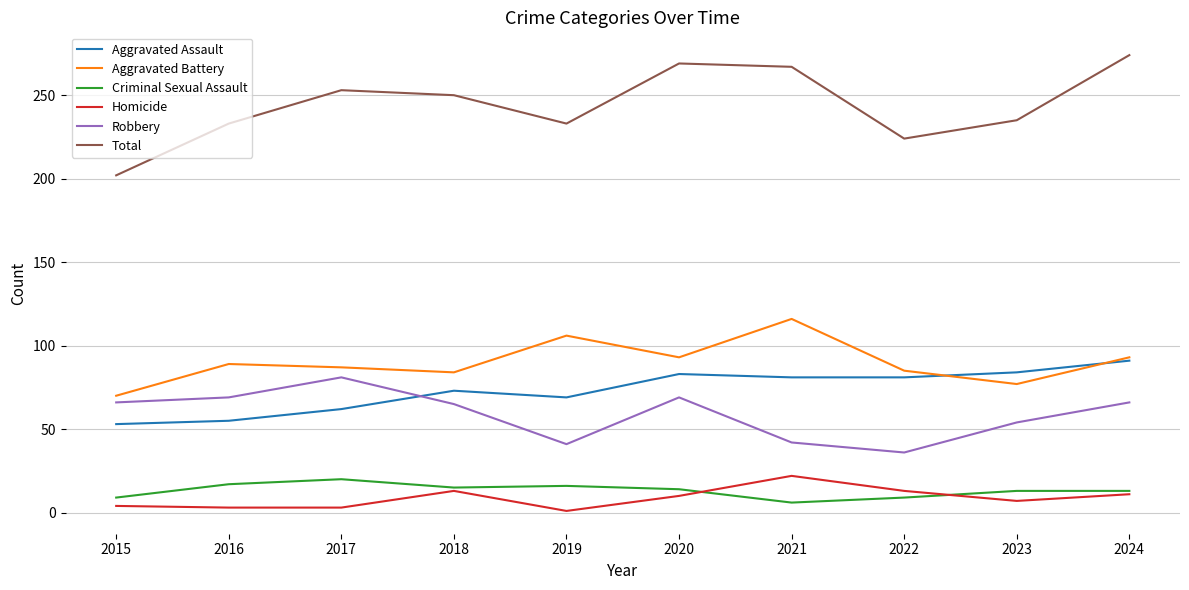

Does the chart have visible grid lines?

Yes